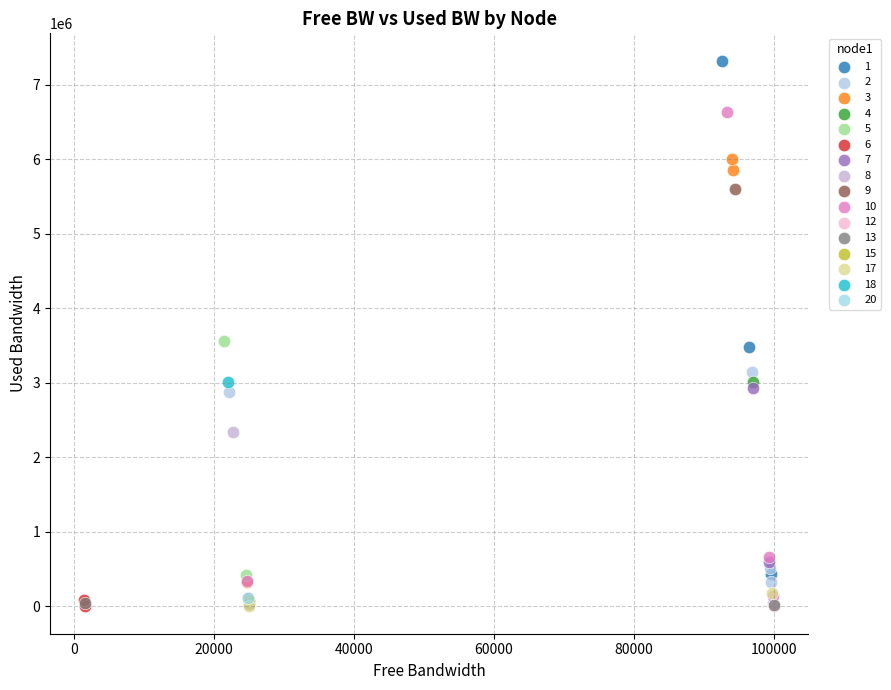

Which series reaches the maximum Y coordinate?

1